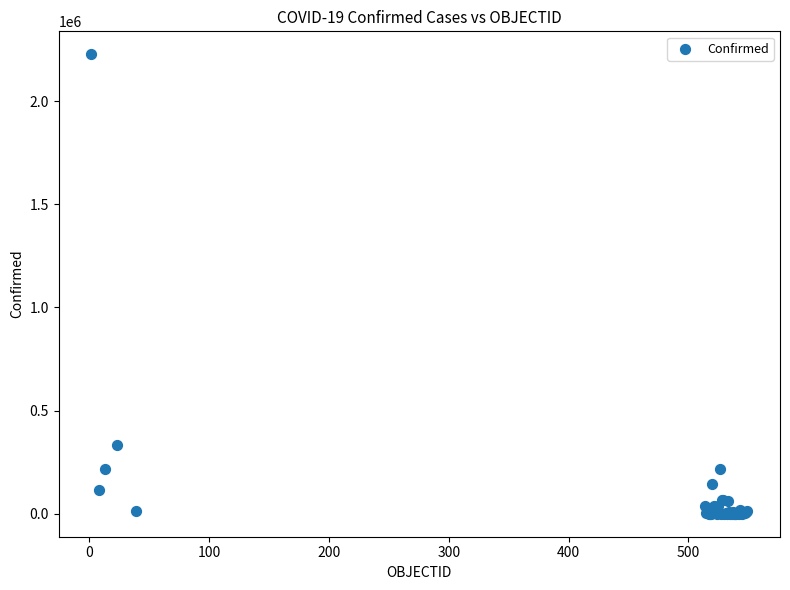

What Y value in the scatter plot is closest to 1113778?

334683